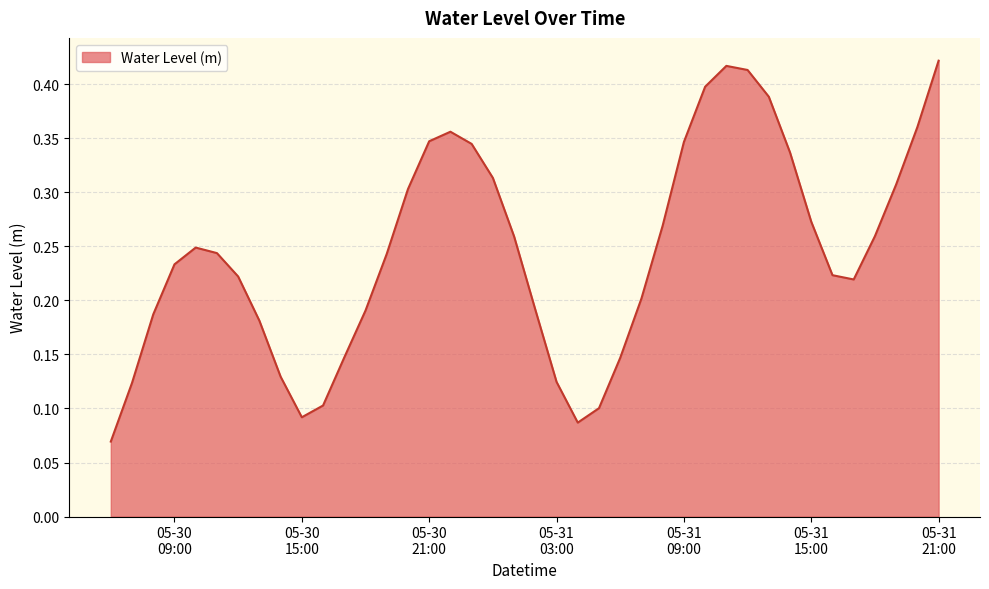

What is the label of the 3rd point from the right?

2023-05-31 19:00:00